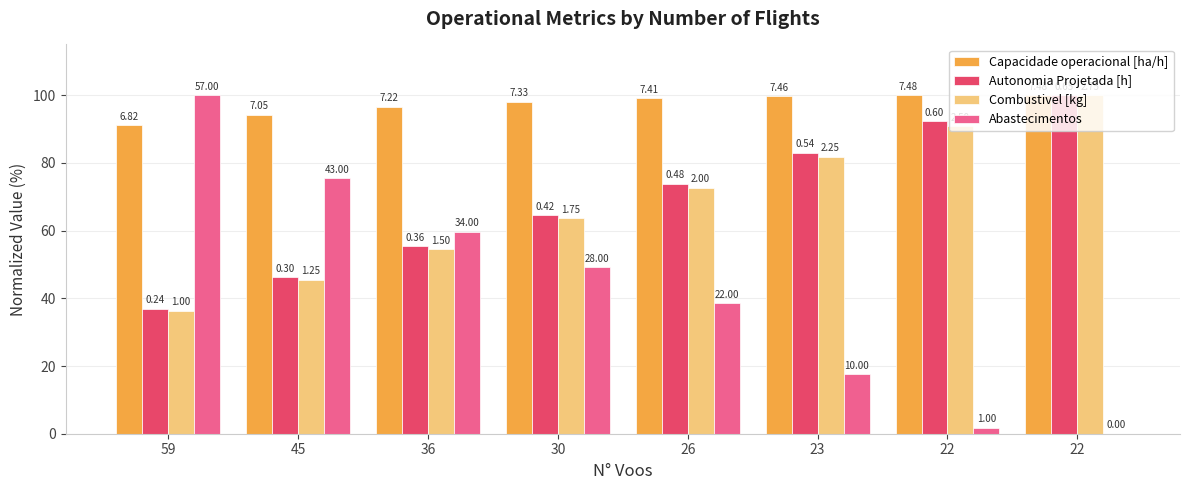

Reading left to right, extract all data points from this chart.

Capacidade operacional [ha/h]: 59=91.1	45=94.2	36=96.6	30=98.1	26=99.1	23=99.7	22=100.0	22=100.0
Autonomia Projetada [h]: 59=36.9	45=46.2	36=55.4	30=64.6	26=73.8	23=83.1	22=92.3	22=100.0
Combustivel [kg]: 59=36.4	45=45.5	36=54.5	30=63.6	26=72.7	23=81.8	22=90.9	22=100.0
Abastecimentos: 59=100.0	45=75.4	36=59.6	30=49.1	26=38.6	23=17.5	22=1.8	22=0.0